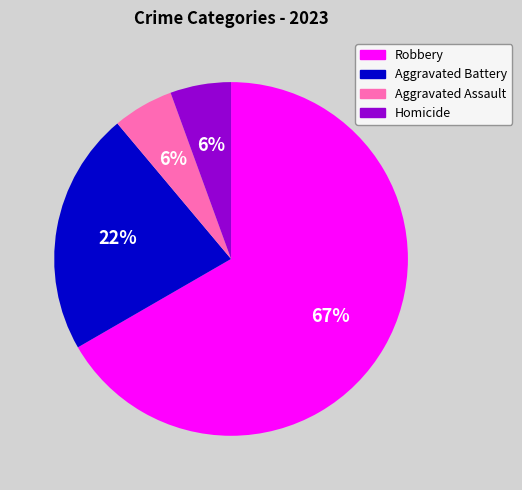

Count the number of slices in the pie.

4